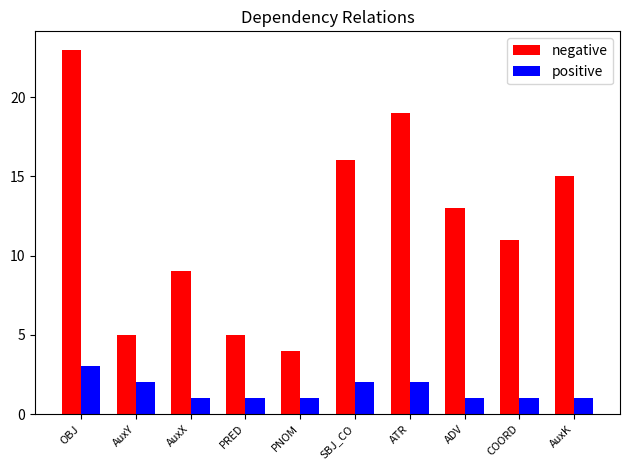

At which category is the sum across all series the highest?

OBJ